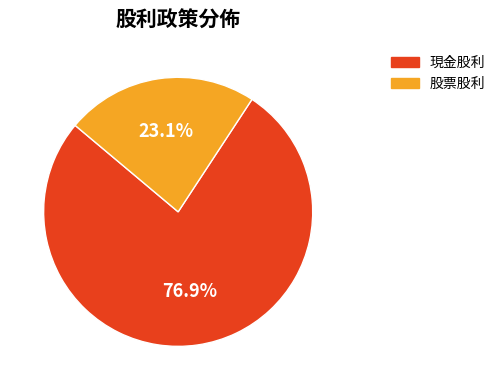

True or false: 股票股利 accounts for 31% of the total.

False